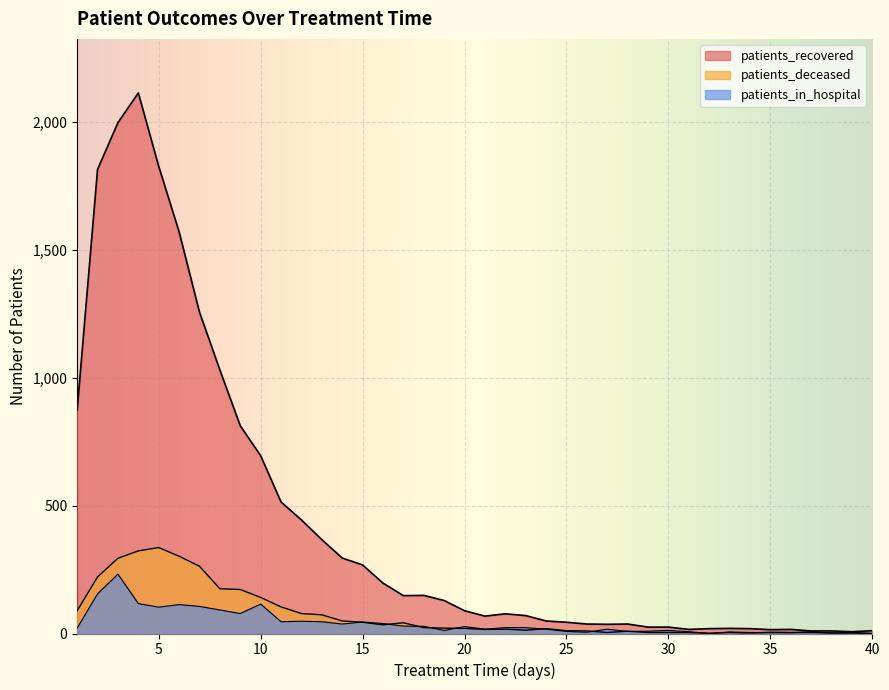

True or false: patients_recovered and patients_in_hospital cross at least once.

False